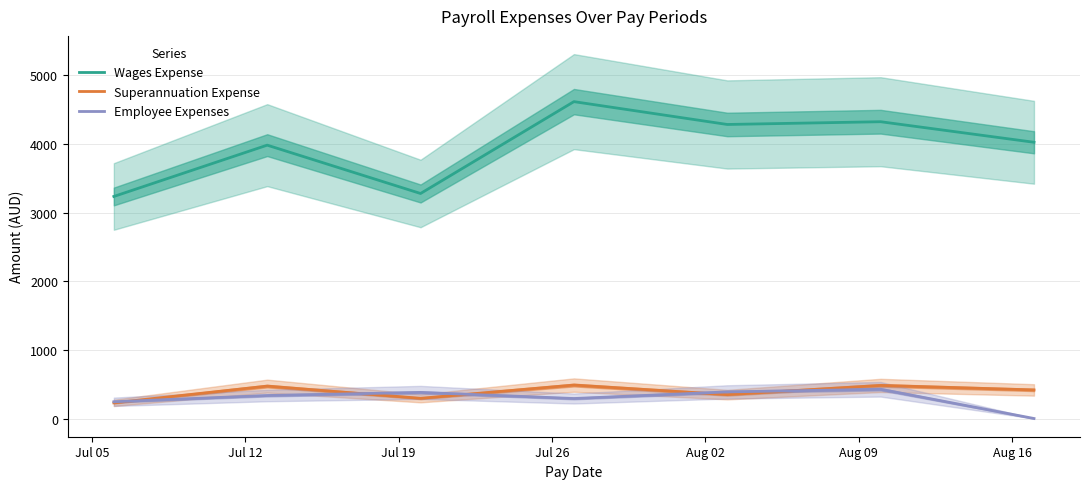

True or false: Wages Expense and Superannuation Expense cross at least once.

False